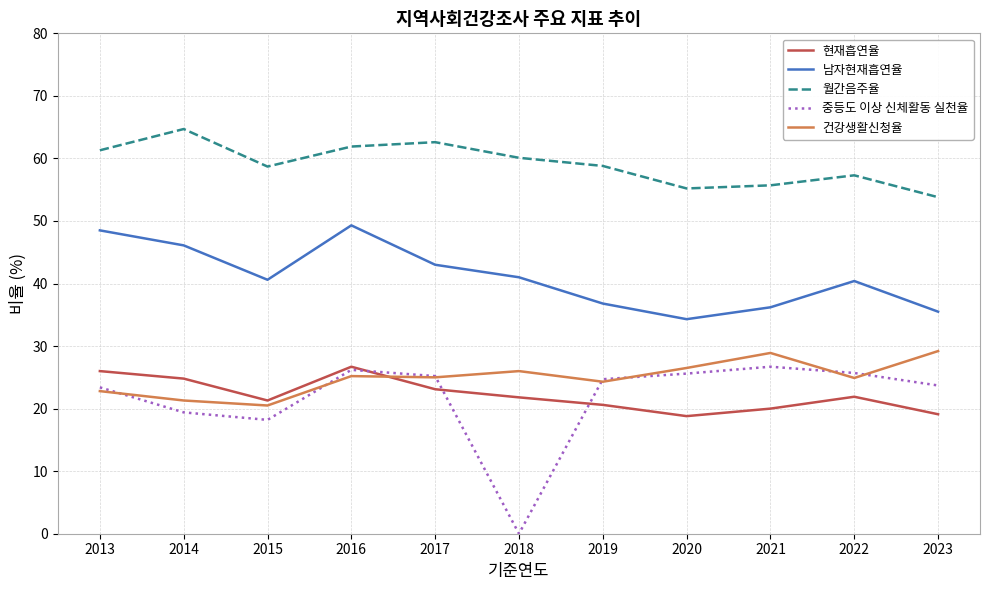

At which label does 현재흡연율 first exceed 21?

2013